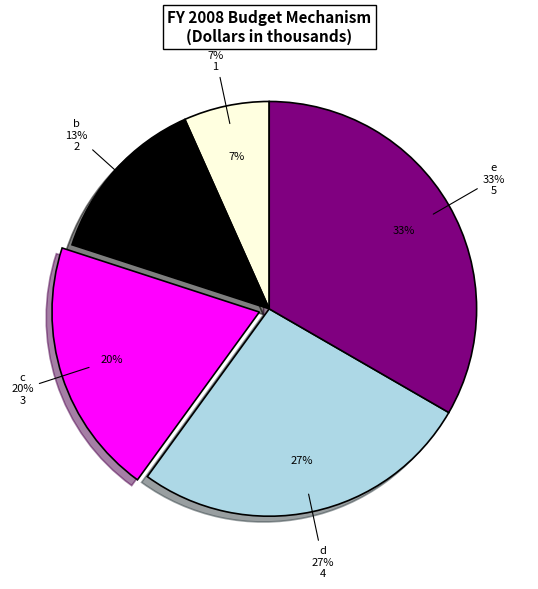

Is it true that a is 1% of the pie?

False